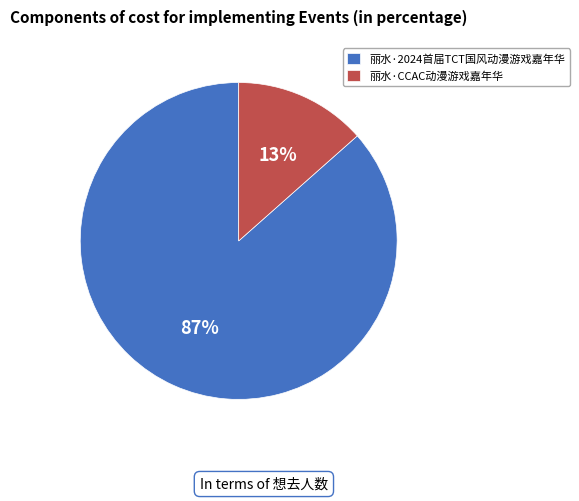

Which slice is the largest?

丽水·2024首届TCT国风动漫游戏嘉年华